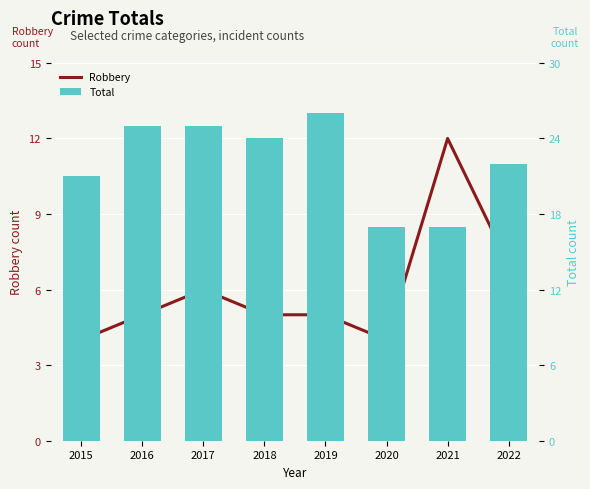

The Robbery series shows 1 at 2018. True or false?

False